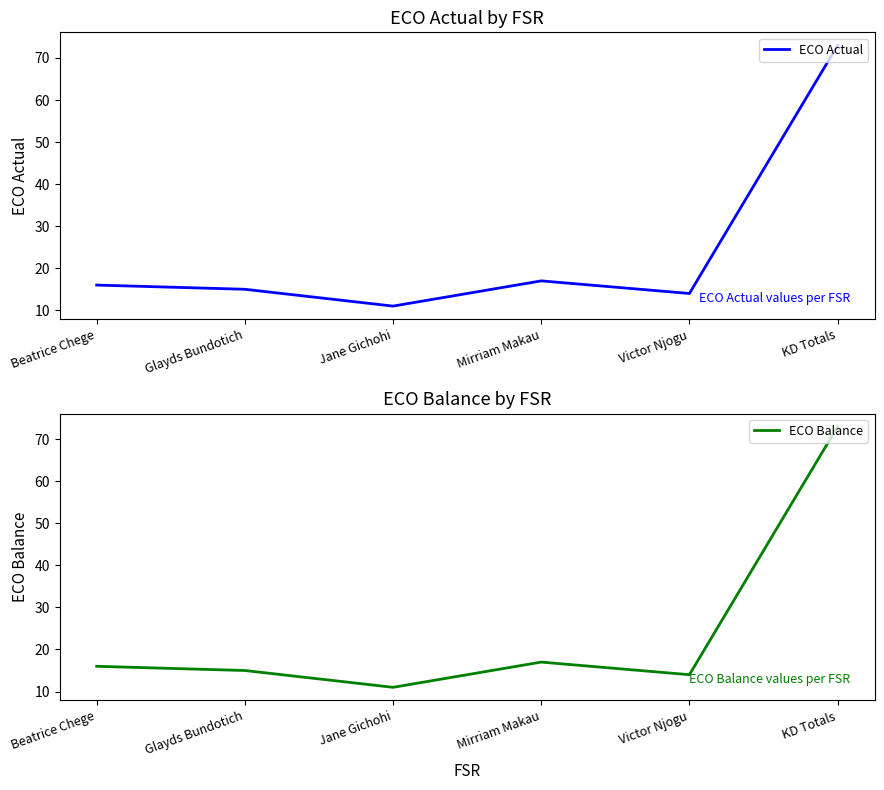

Reading left to right, extract all data points from this chart.

ECO Actual: 16	15	11	17	14	73
ECO Balance: 16	15	11	17	14	73